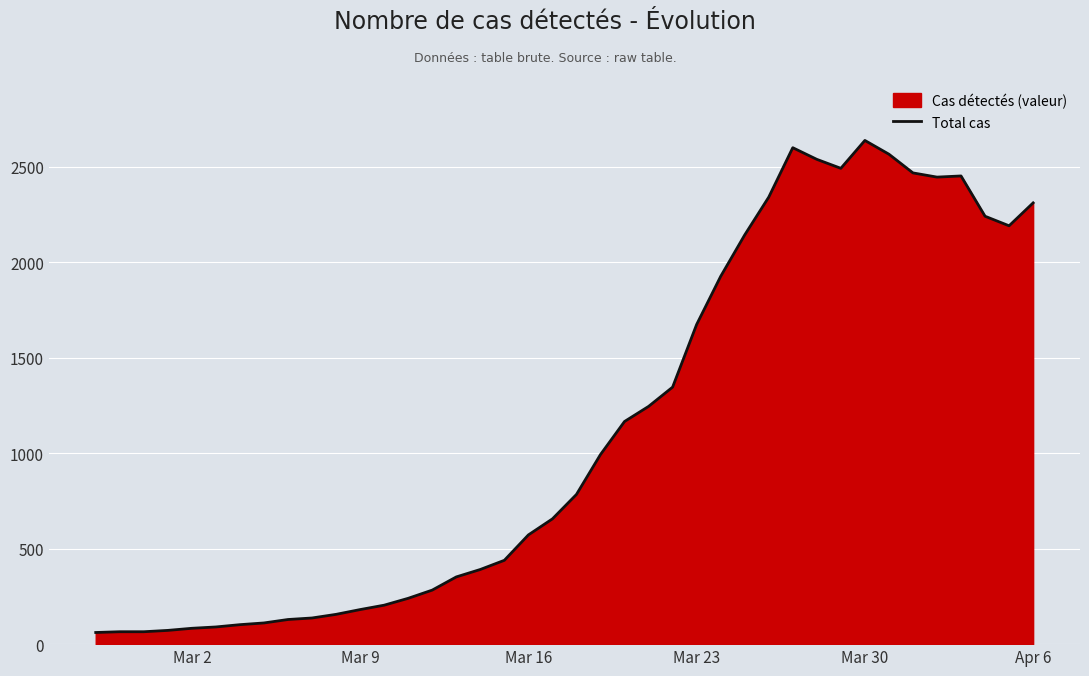

What is the difference between the maximum and minimum values?

2577